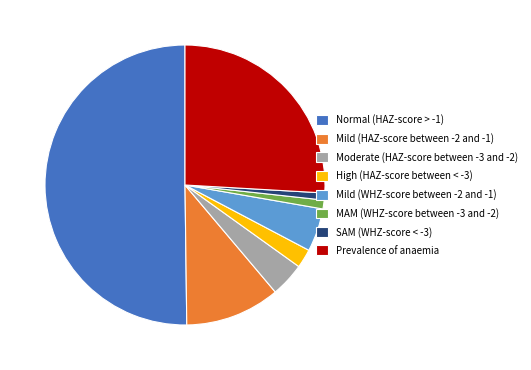

Which has a higher value, High (HAZ-score between < -3) or MAM (WHZ-score between -3 and -2)?

High (HAZ-score between < -3)